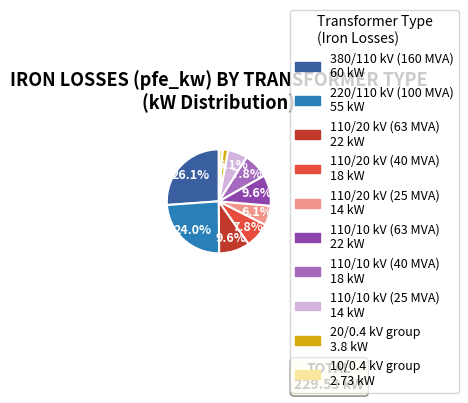

Is there any slice that represents more than half of the pie?

No